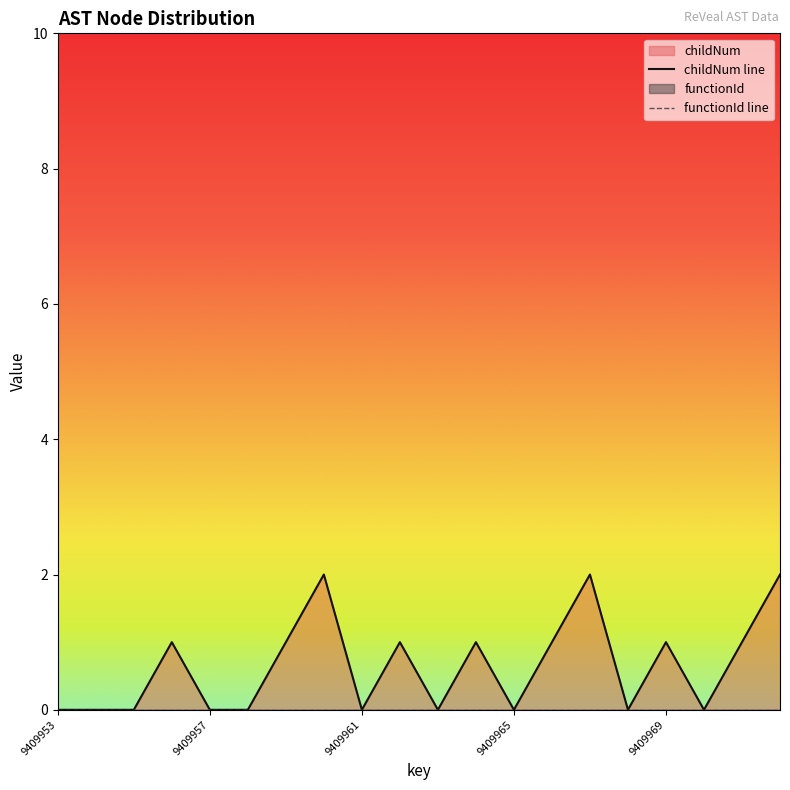

What is the change in value from 9409962 to 9409972?

+1